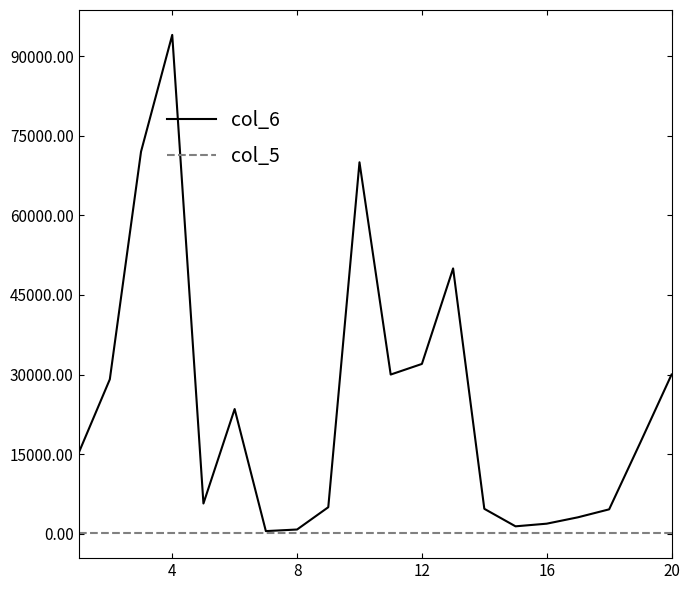

What are all the series names shown in the legend?

col_6, col_5